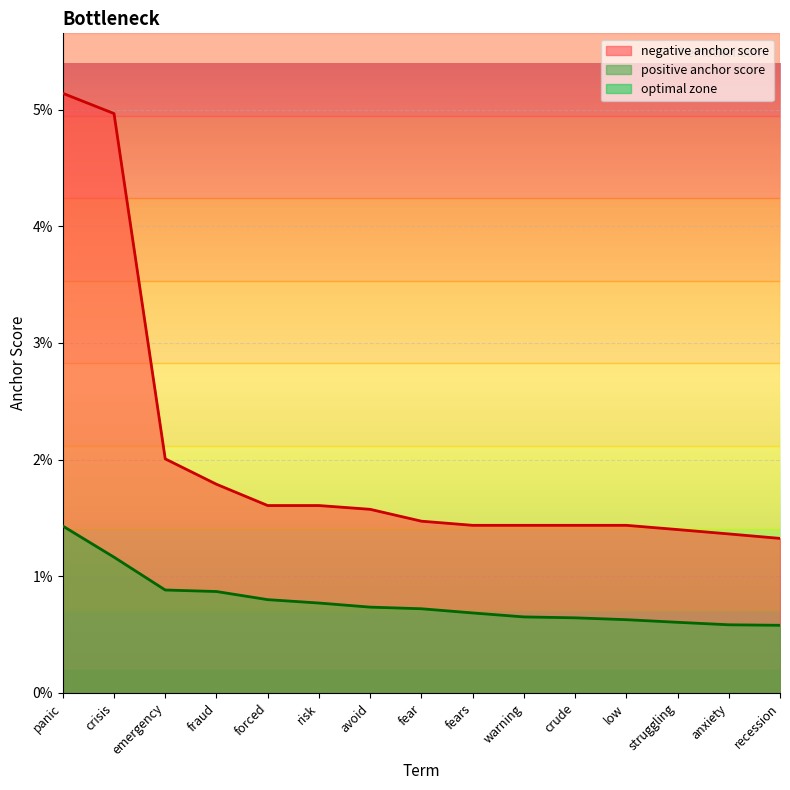

What is the sum of all negative anchor score values?

0.3